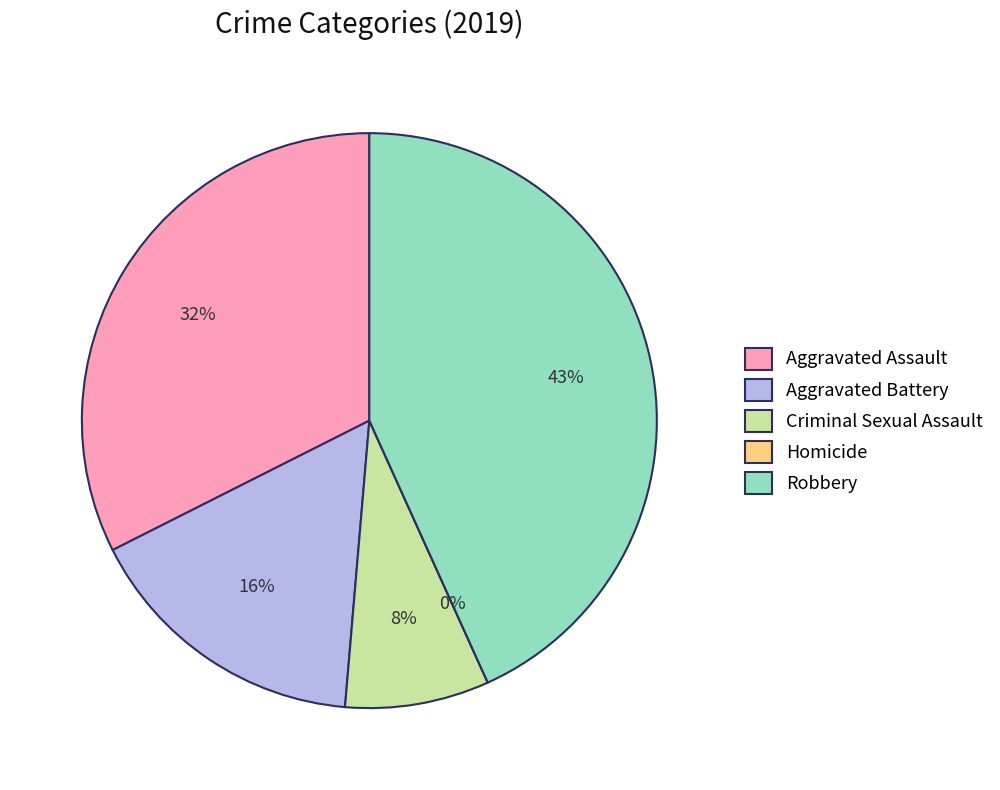

Is Robbery the majority of the pie?

No